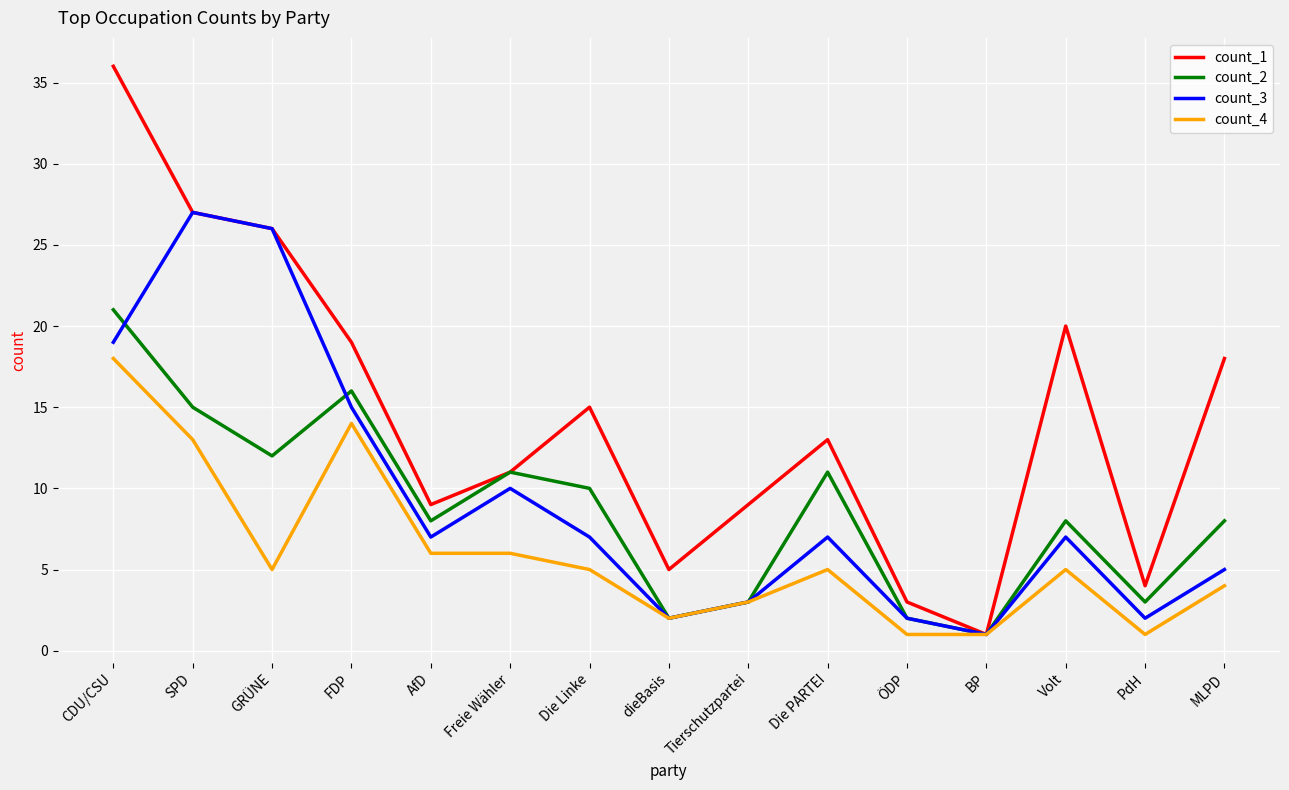

True or false: count_1 has a value of 20 at Volt.

True